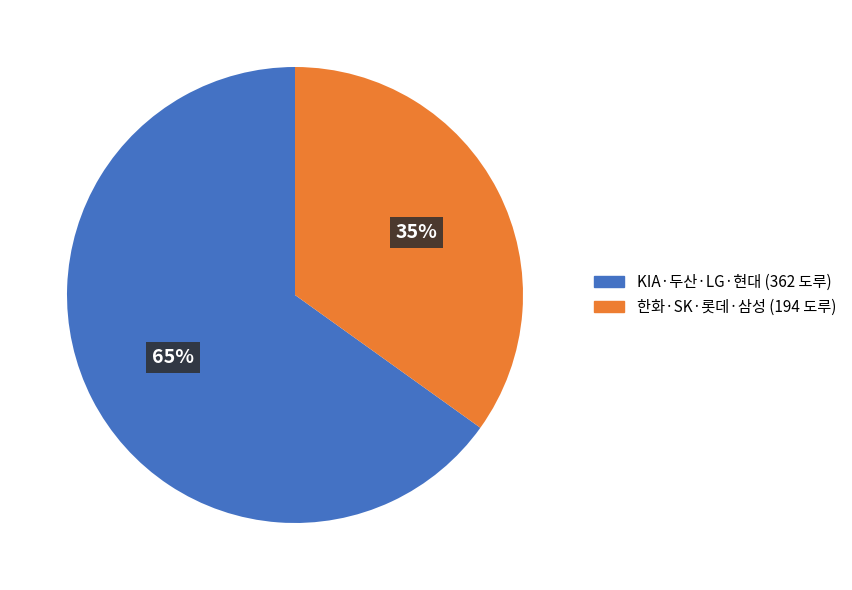

True or false: KIA·두산·LG·현대 (362 도루) accounts for 76% of the total.

False